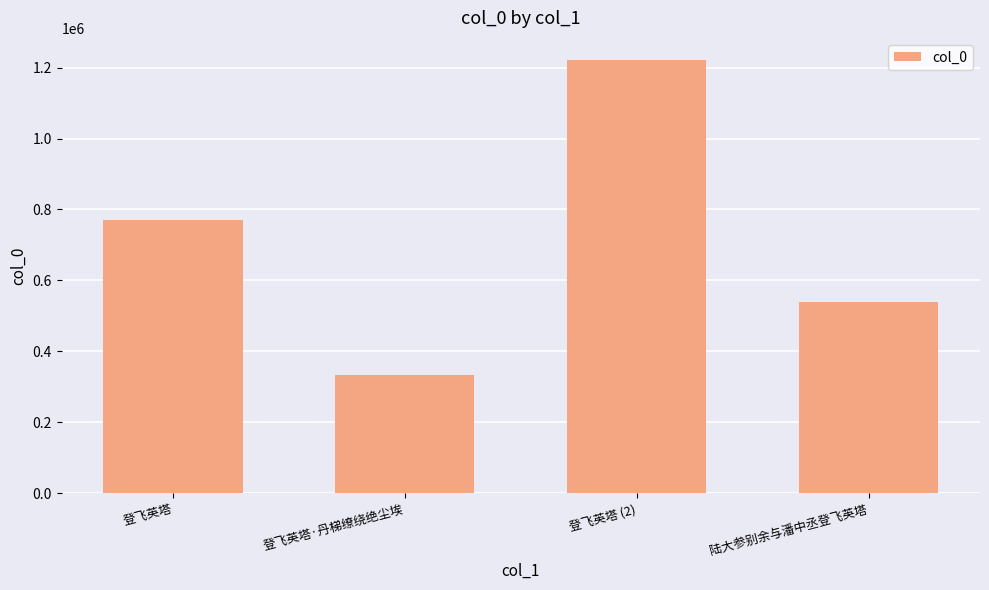

What is the label of the 1st bar from the right?

陆大参别余与潘中丞登飞英塔